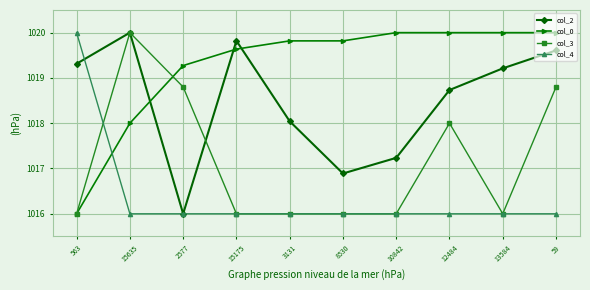

How many times do col_2 and col_0 cross each other?

3